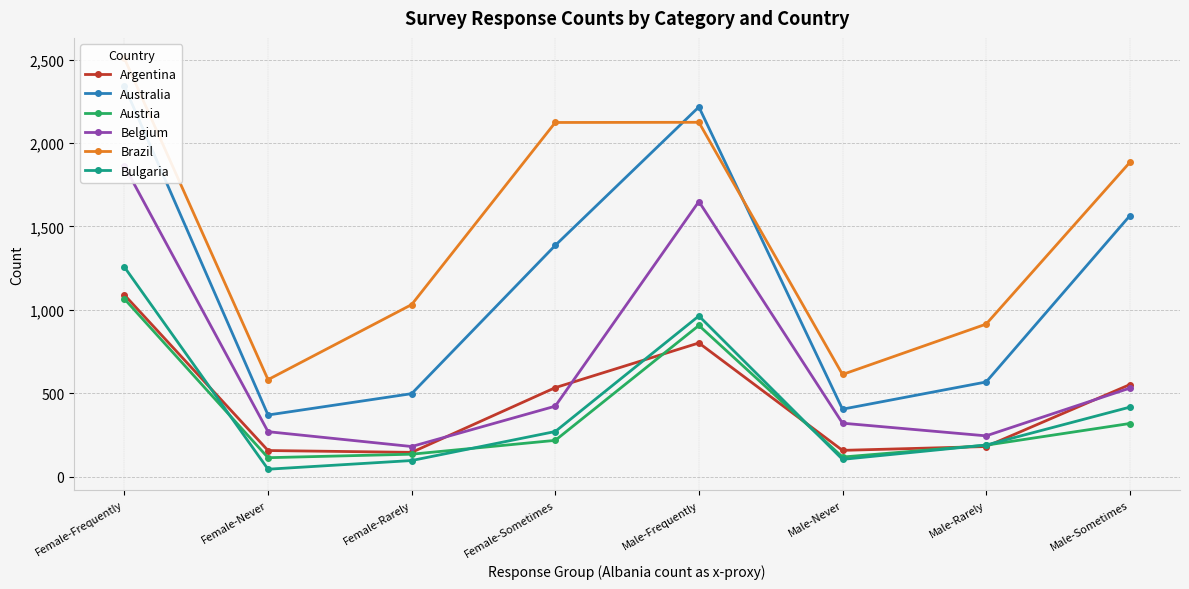

What is the average value of the Bulgaria series?

417